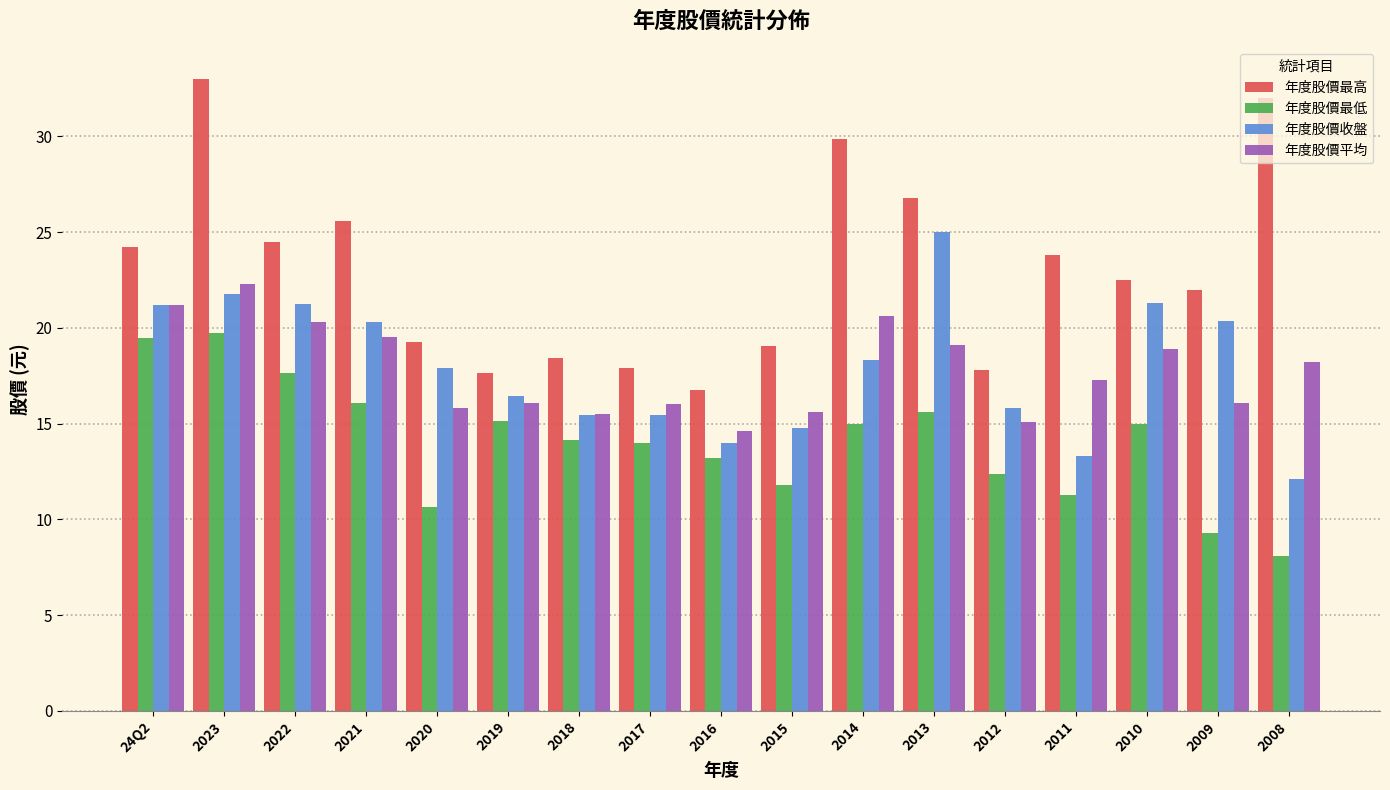

What is the approximate value of 年度股價最低 at 2018?

14.2